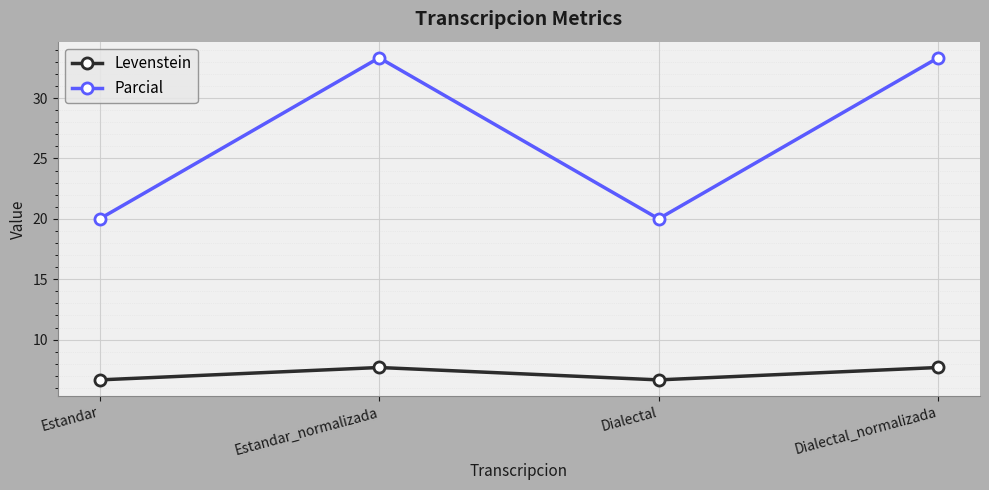

Reading left to right, transcribe all the data shown in this chart.

Levenstein: 6.7	7.7	6.7	7.7
Parcial: 20.0	33.3	20.0	33.3